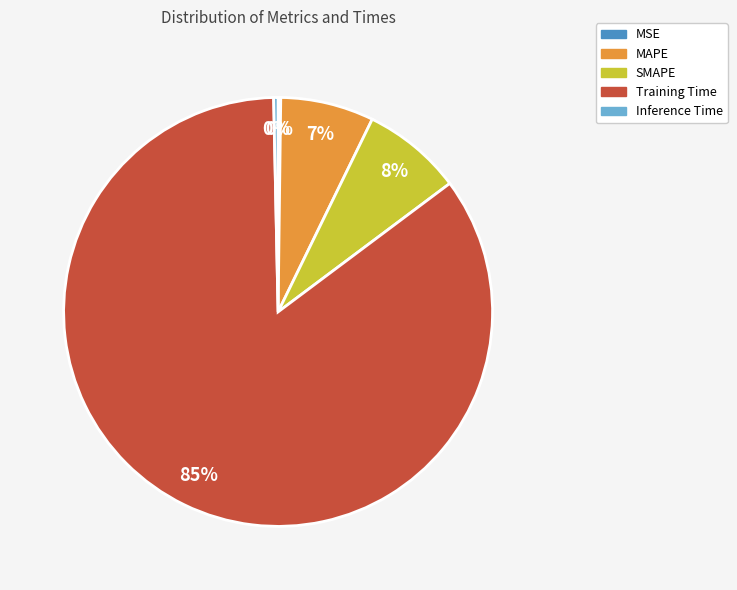

Is the sum of MAPE and SMAPE greater than half?

No